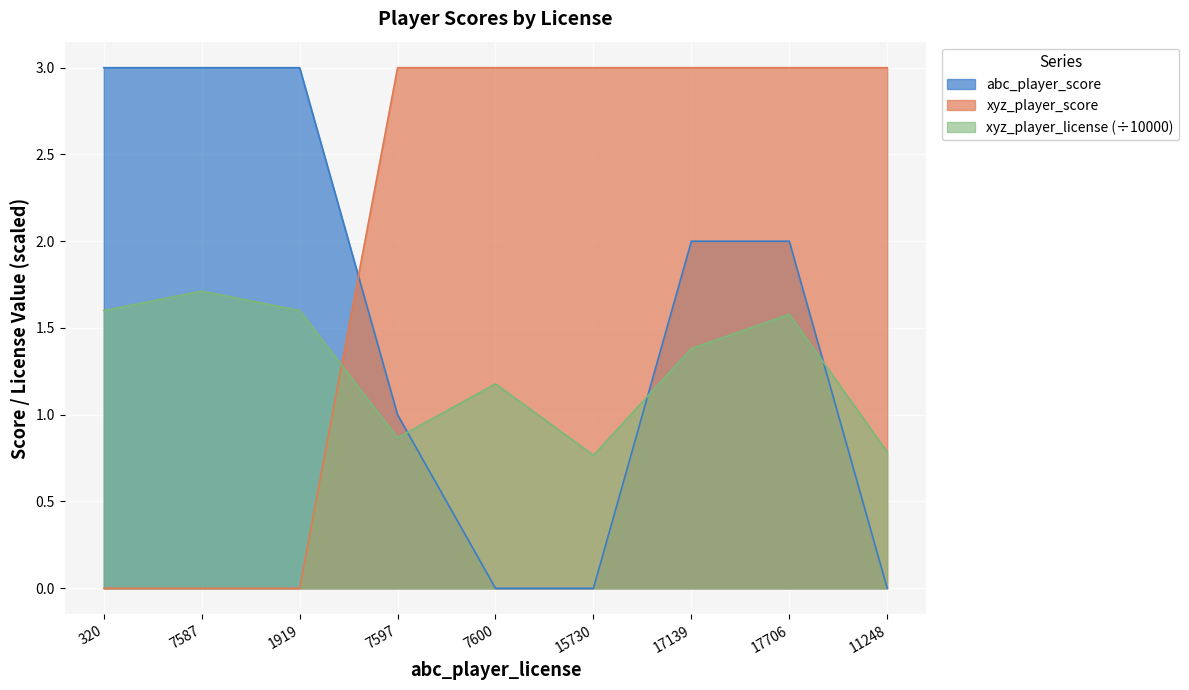

True or false: xyz_player_license has a value of 1.6 at 17706.

True